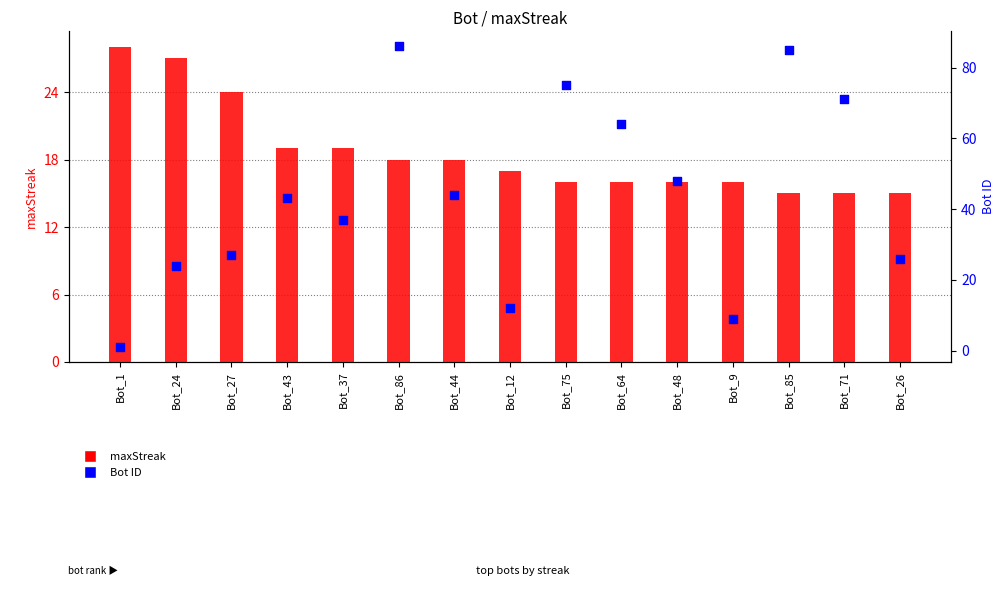

Which series has the largest Y range (max minus min)?

Bot ID